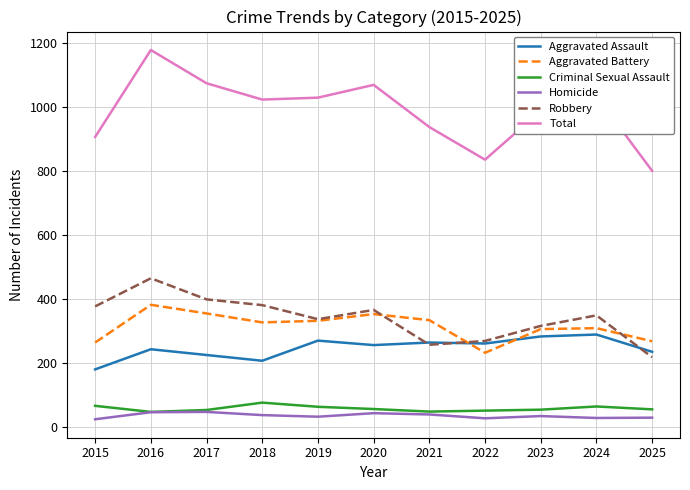

Which series has the largest range (max minus min)?

Total